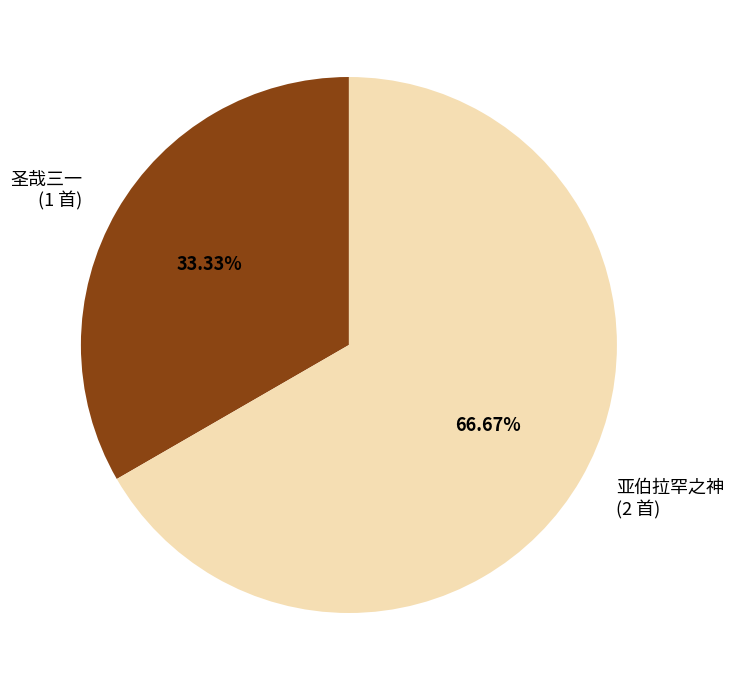

What is the largest slice in the pie chart?

亚伯拉罕之神